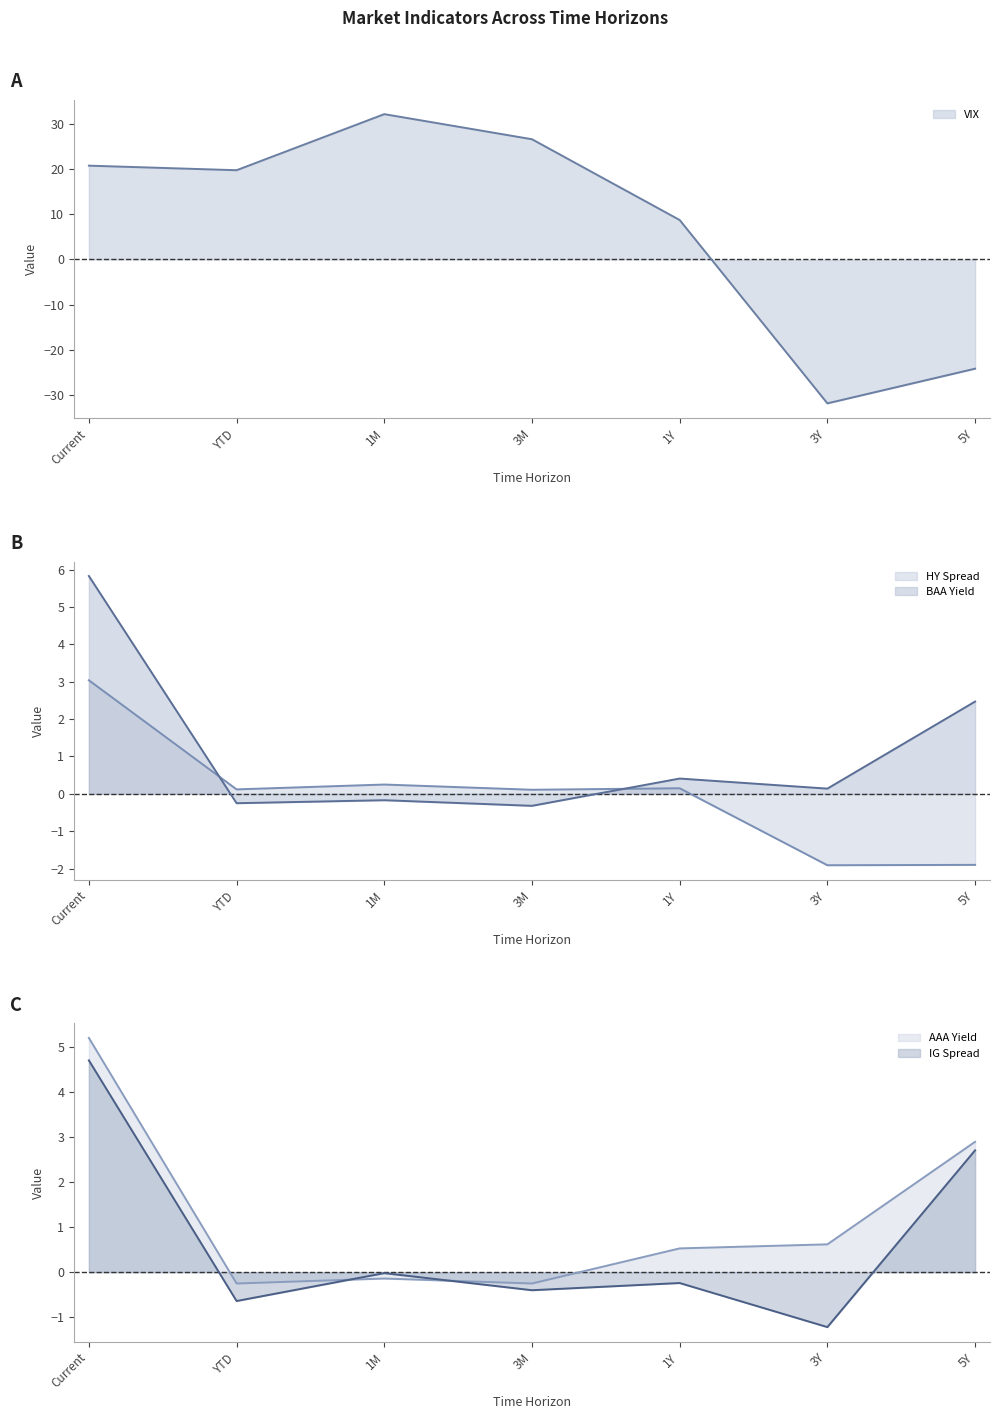

At 5Y, list the series in order from largest to smallest.

AAA Yield (line), IG Spread (line), BAA Yield (line), HY Spread (line), VIX (line)